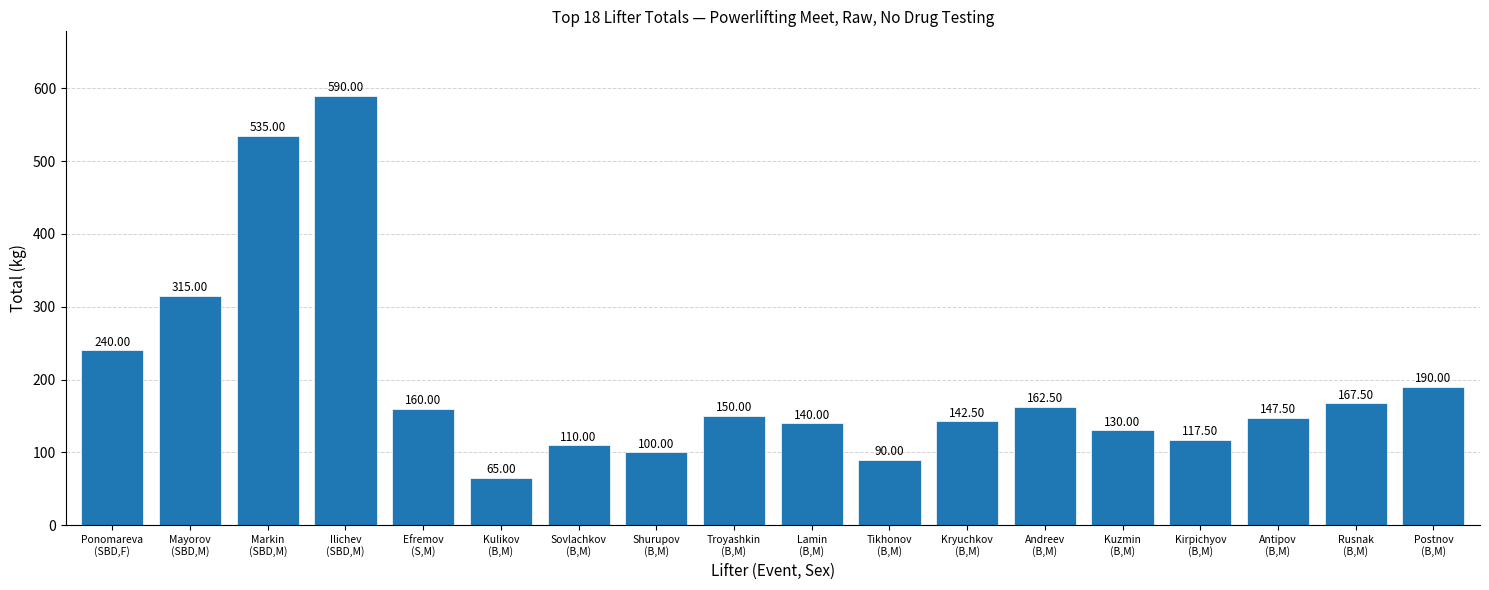

What is the value of the 18th bar from the left?

190.0